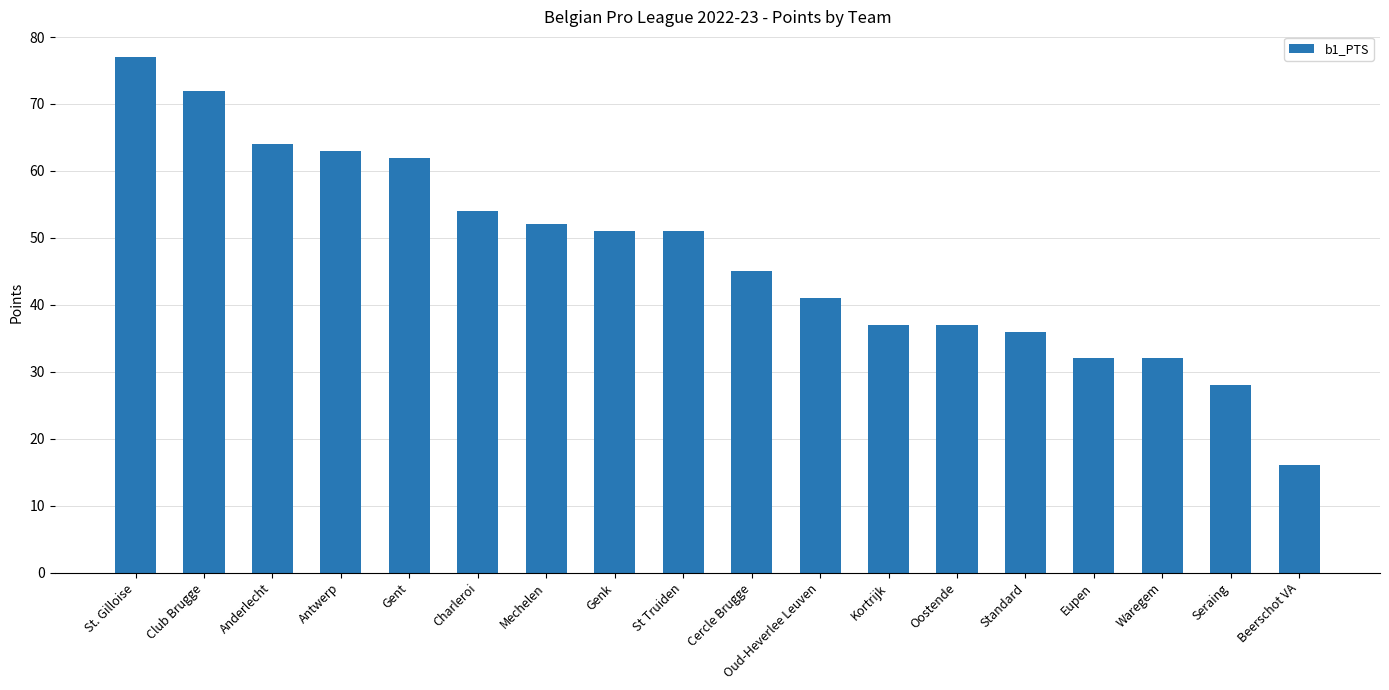

The chart shows a value of 28 at Seraing. True or false?

True